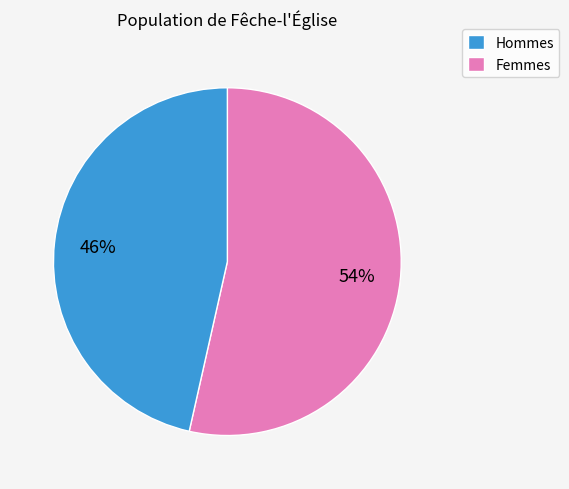

To the nearest percent, what is the average slice percentage?

50%